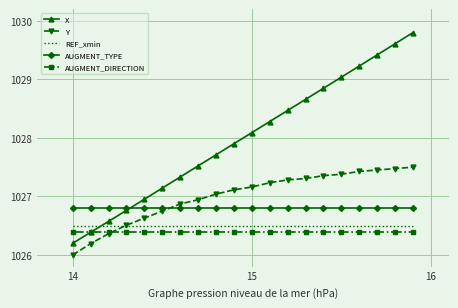

How many distinct data groups are displayed?

5